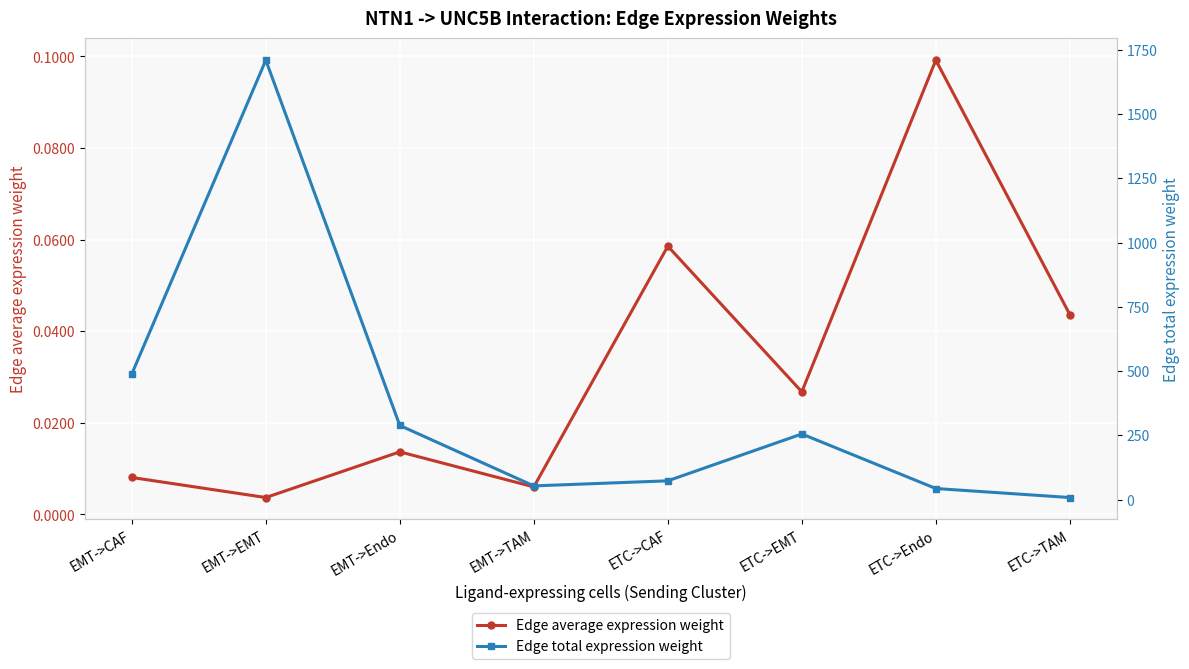

Which series has the widest spread of values?

Edge total expression weight